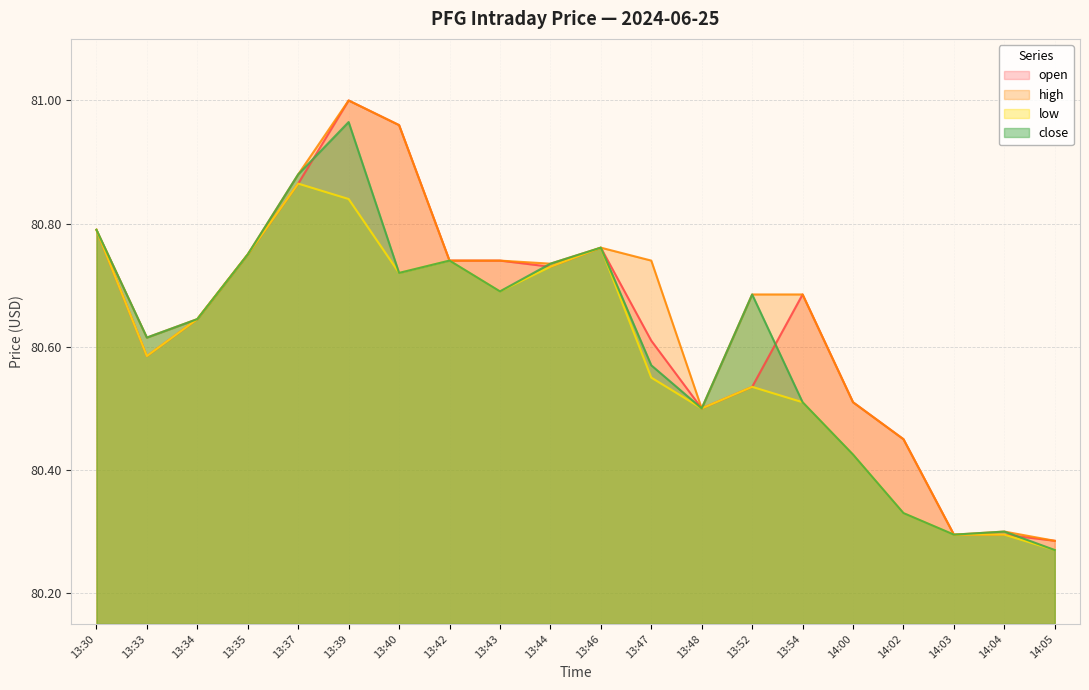

What is the difference between the open values at 13:39 and 14:02?

0.5